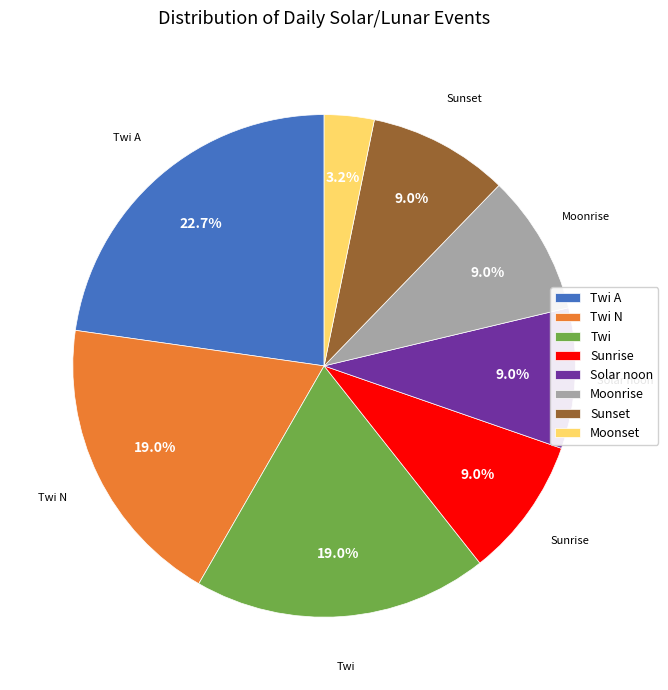

To the nearest percent, what is the average slice percentage?

12%